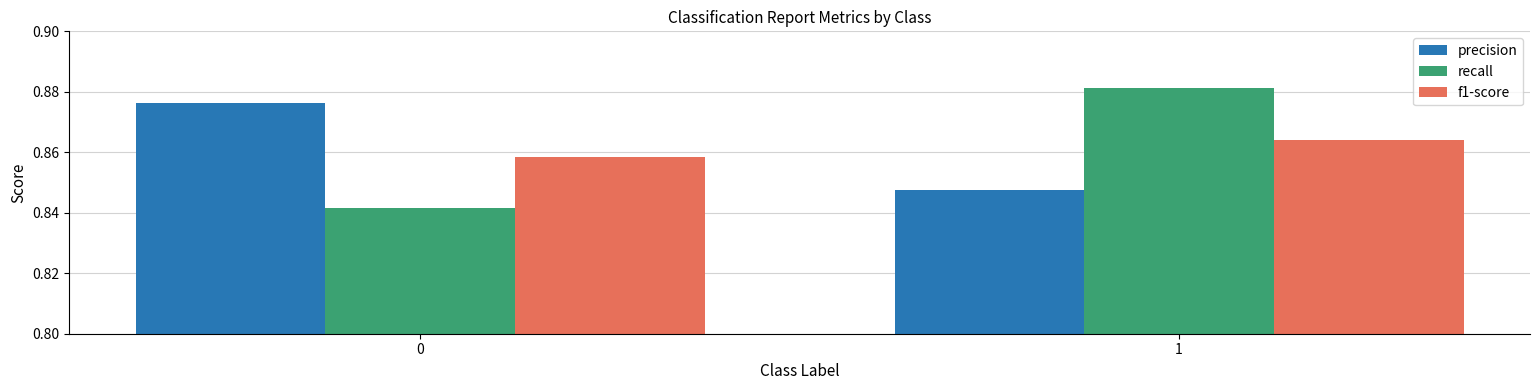

Between 0 and 1, which series saw the biggest shift?

recall